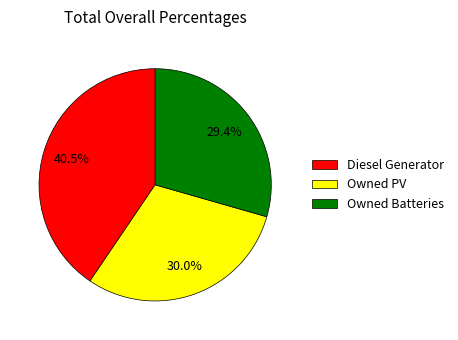

Does any single category account for the majority?

No